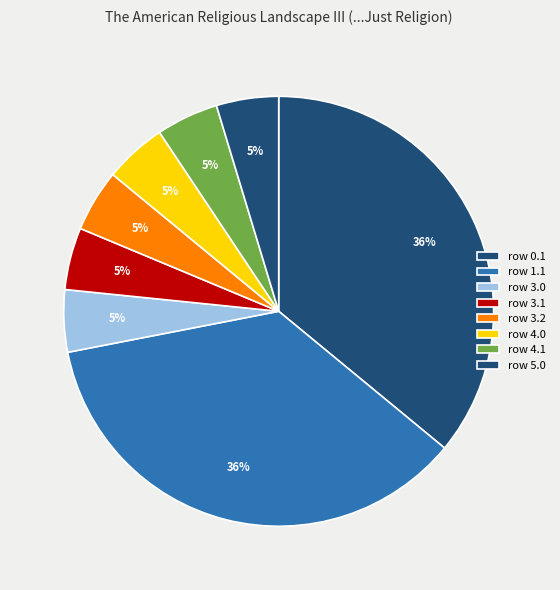

How many slices are in this pie chart?

8